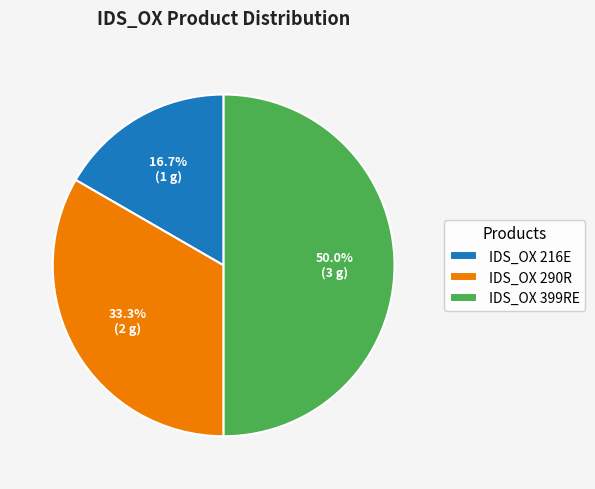

Does IDS_OX 290R account for over 50% of the chart?

No